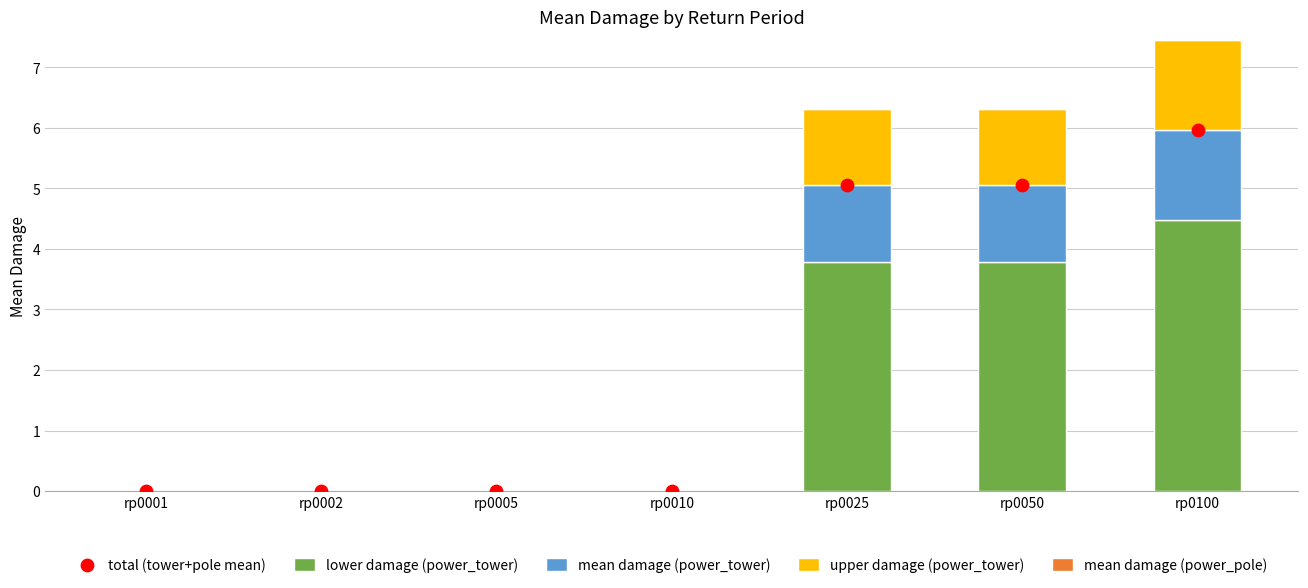

Which series has the widest spread of Y values?

total (tower+pole mean)